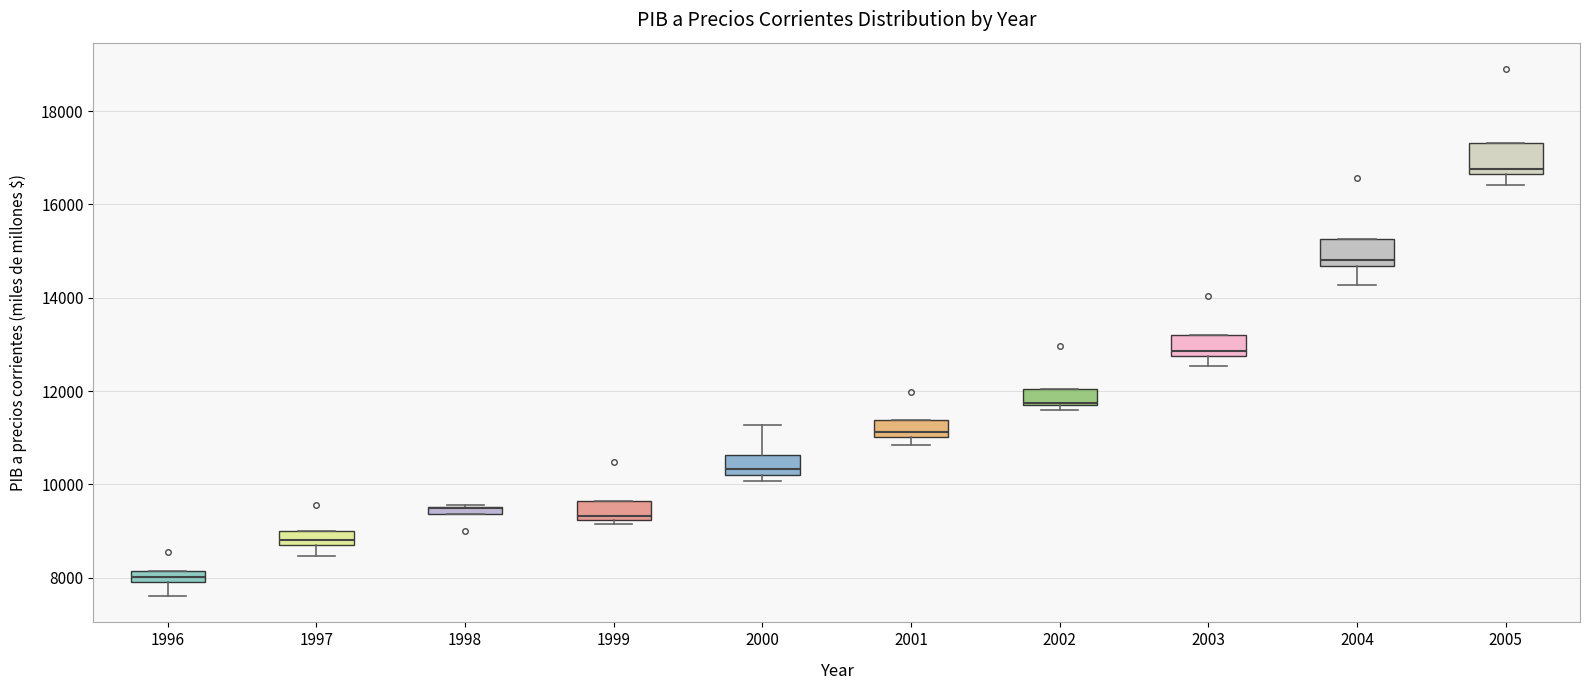

Where does the median line of the box at x = 2001 sit on the y-axis? The values are not printed on the chart, so give them approximately, as read against the axis.

11200